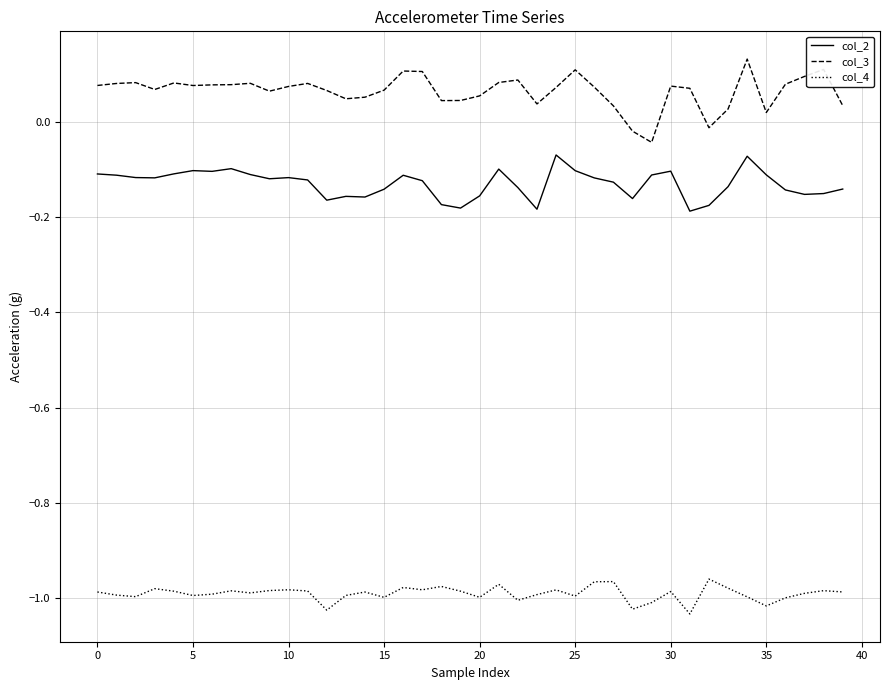

Which series has the largest total across all categories?

col_3